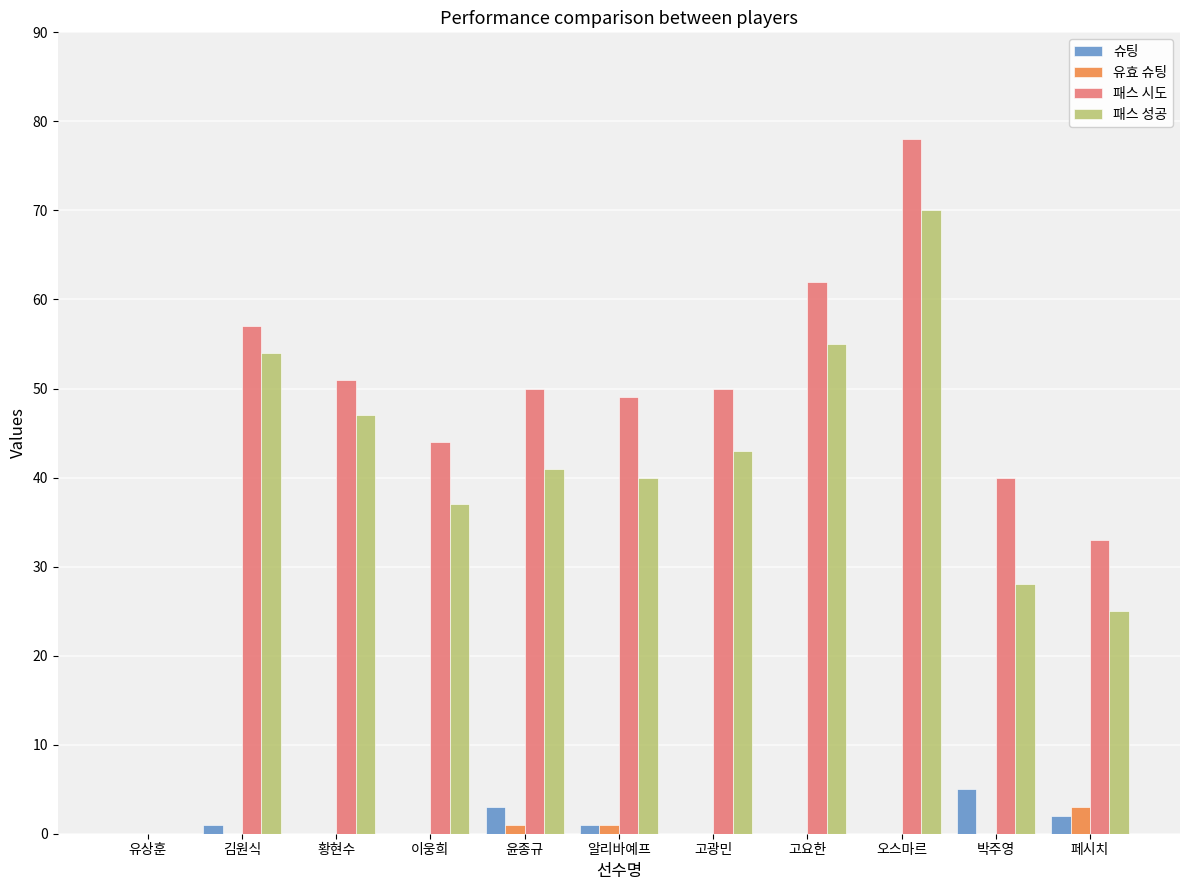

Between 알리바예프 and 고요한, which series saw the biggest shift?

패스 성공